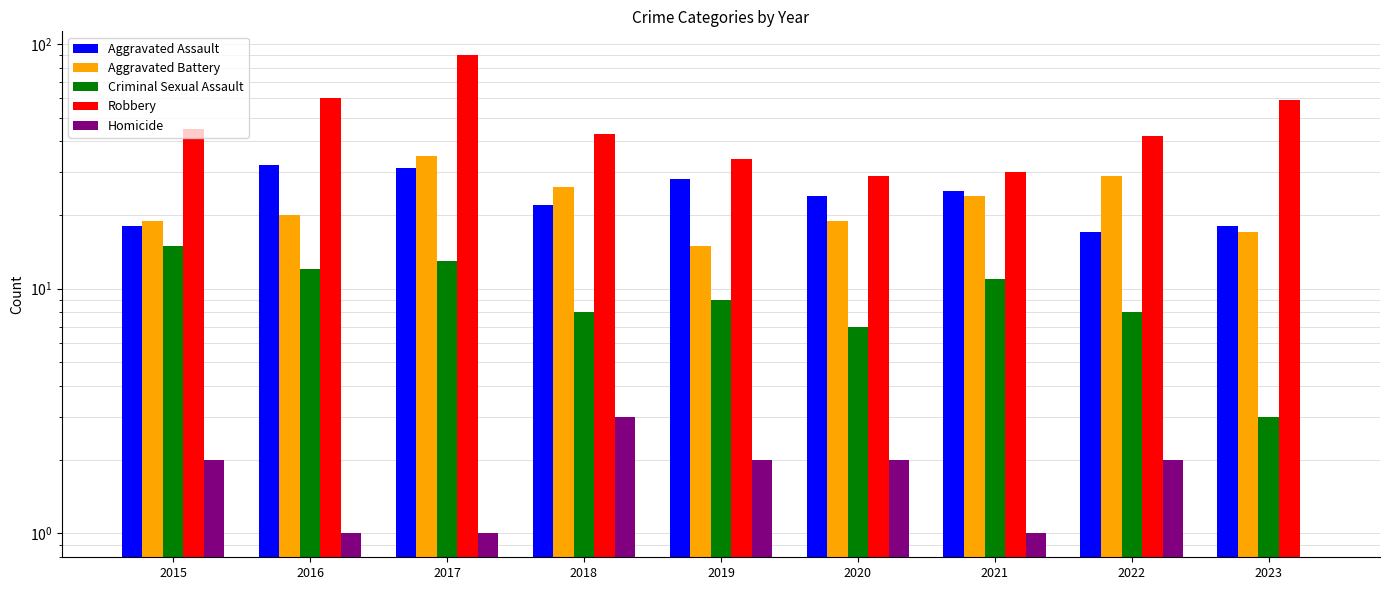

How many groups of bars are there?

9